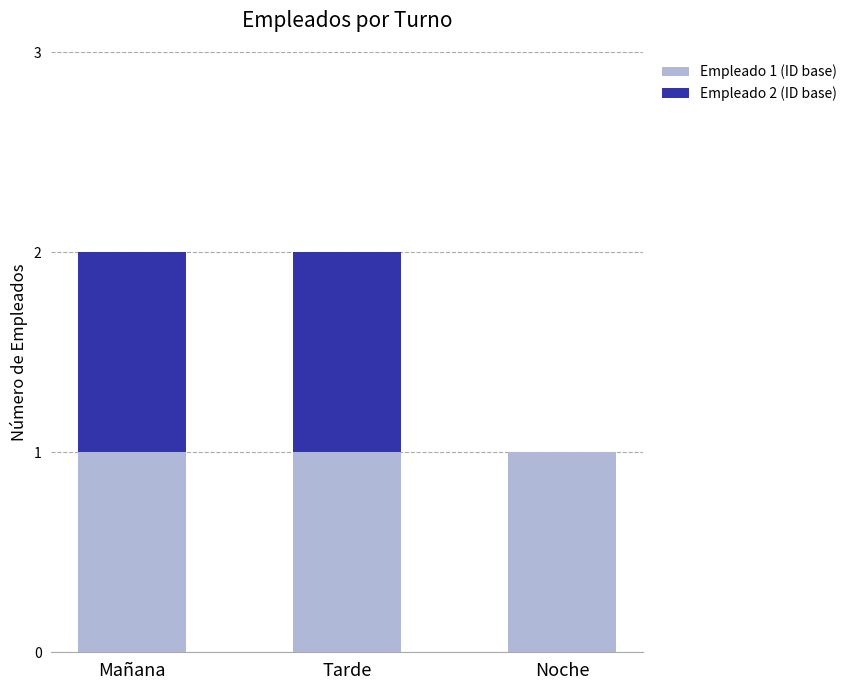

The value of Empleado 1 (ID base) at Mañana is 1. True or false?

True